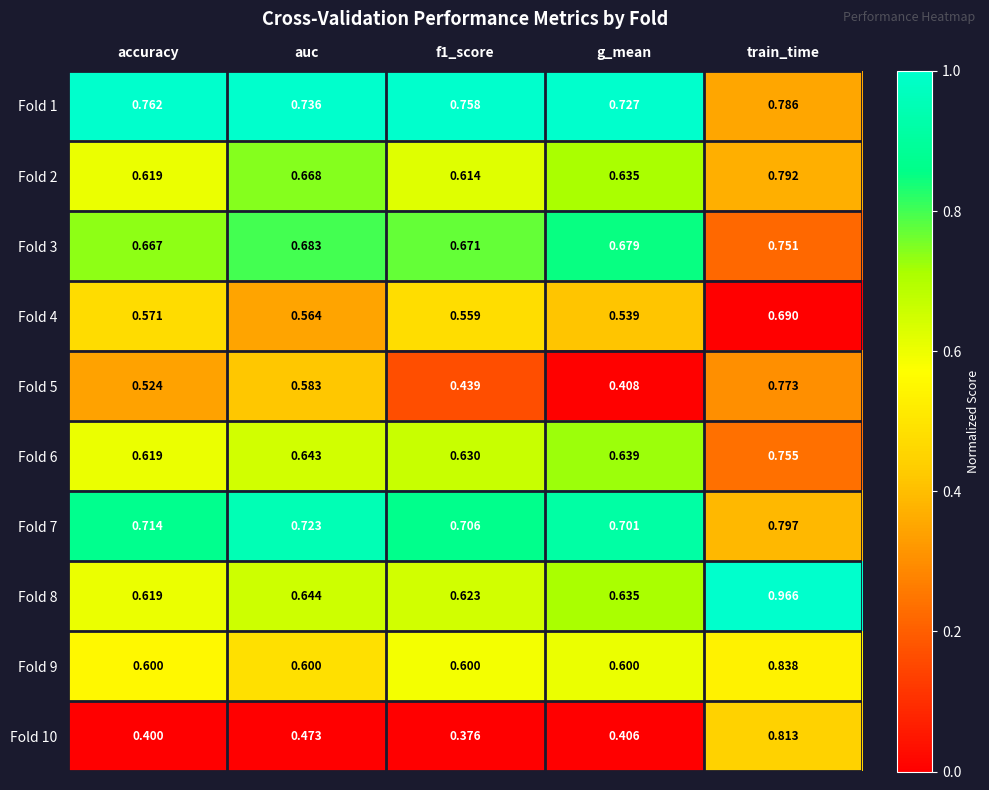

At which label is Fold 8 closest to 0?

accuracy